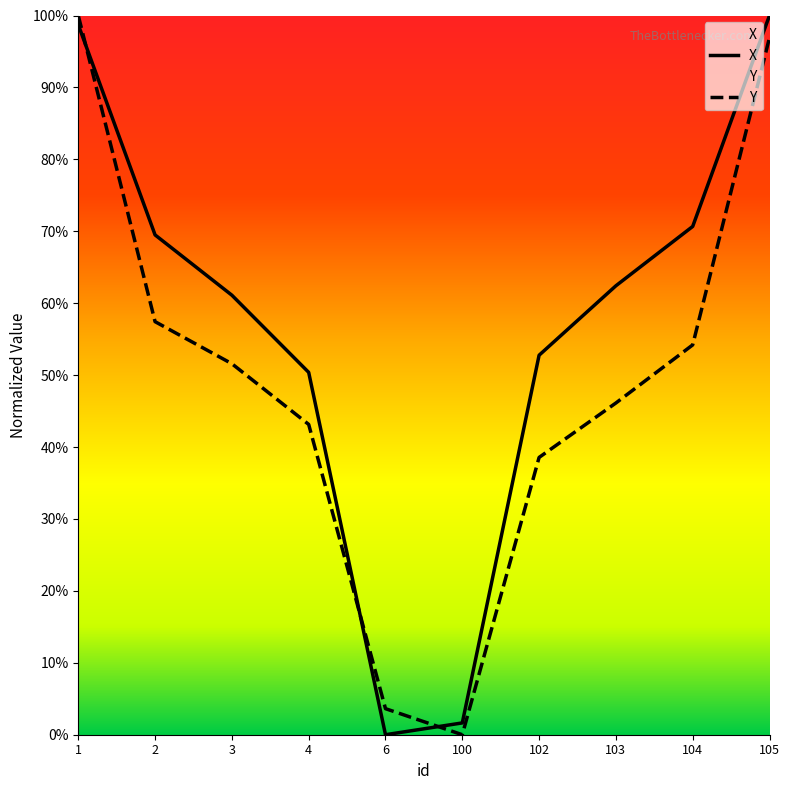

What is the average value of the Y series?

0.5